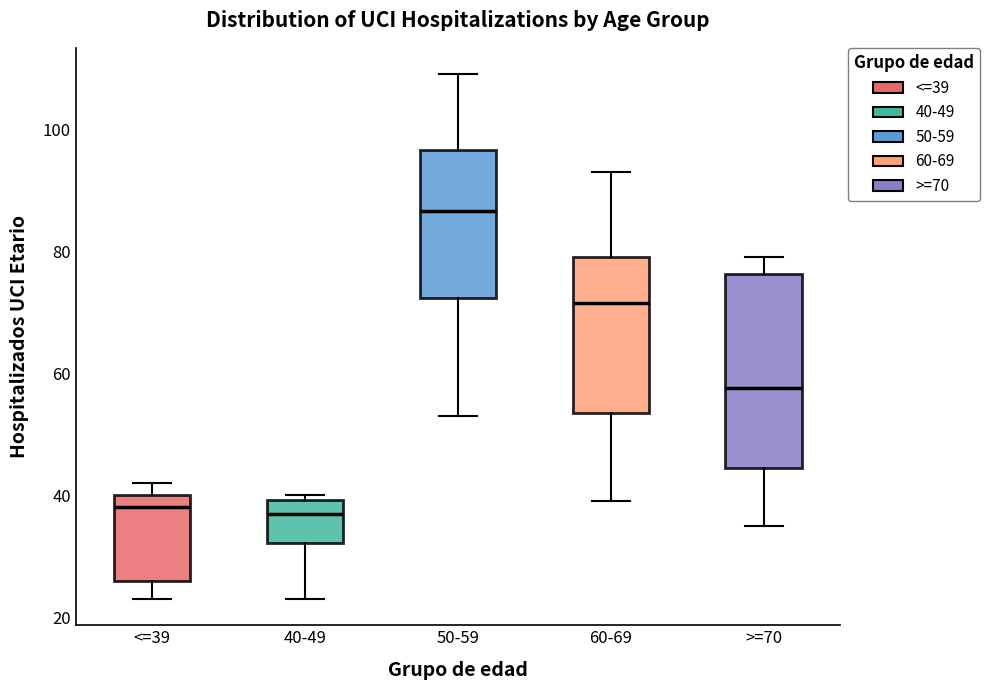

Which box is the tallest, from its lower edge to its upper edge?

>=70